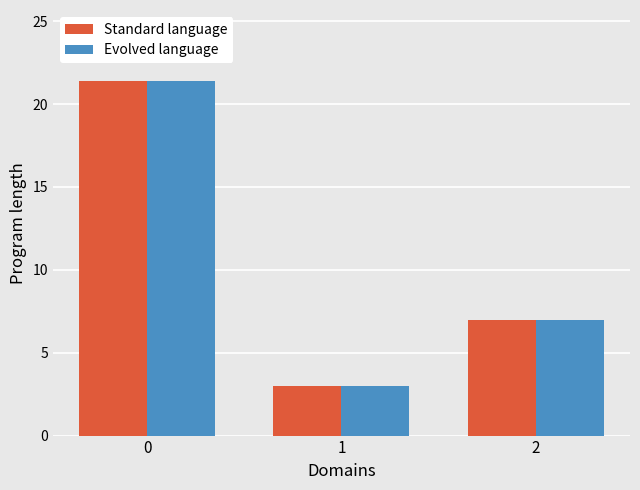

What is the average value of the Standard language series?

10.5